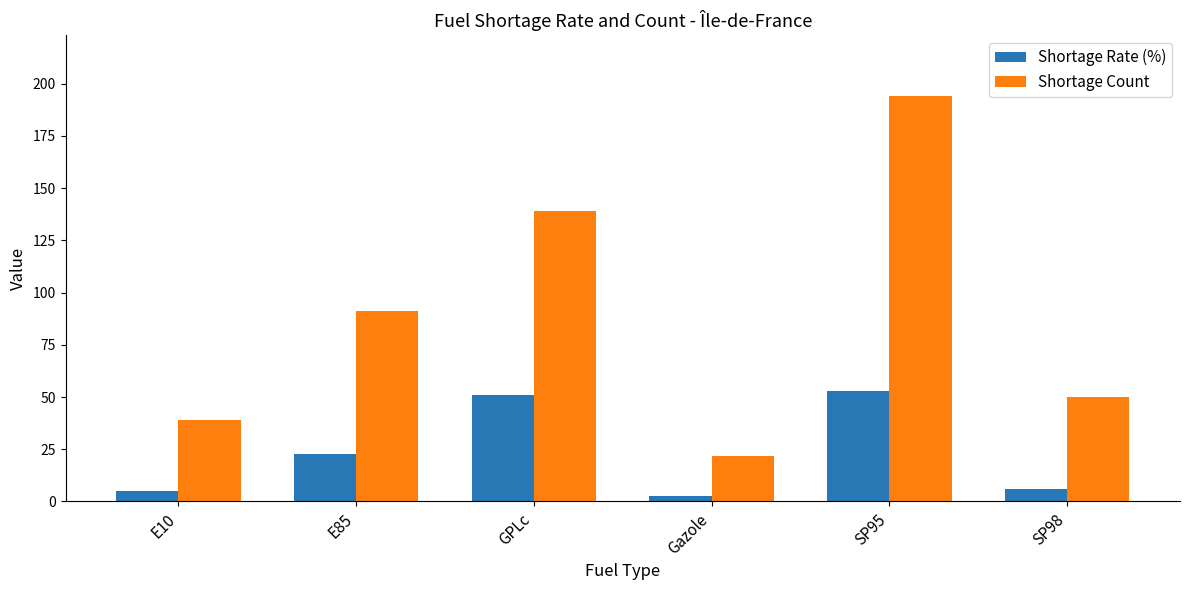

What is the value of the Shortage Rate (%) bar at the 2nd from the left?

22.5